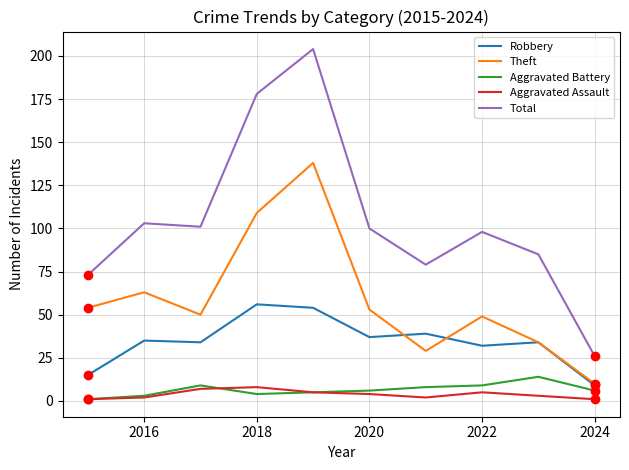

True or false: Aggravated Assault and Total cross at least once.

False